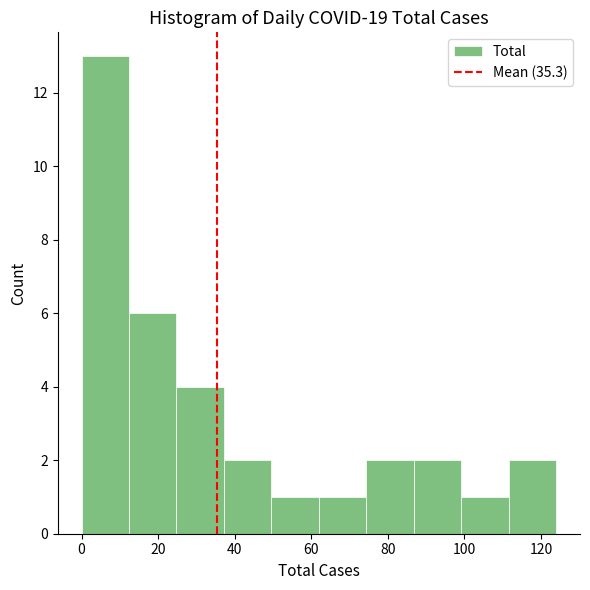

Reading left to right, transcribe this chart: for each bar, give the range it covers on the x-axis and its height. Neither the bar edges nor the heights are printed on the chart, so give them approximately, as read against the axes.

0.0 to 12.4: 13
12.4 to 24.8: 6
24.8 to 37.2: 4
37.2 to 49.6: 2
49.6 to 62.0: 1
62.0 to 74.4: 1
74.4 to 86.8: 2
86.8 to 99.2: 2
99.2 to 111.6: 1
111.6 to 124.0: 2